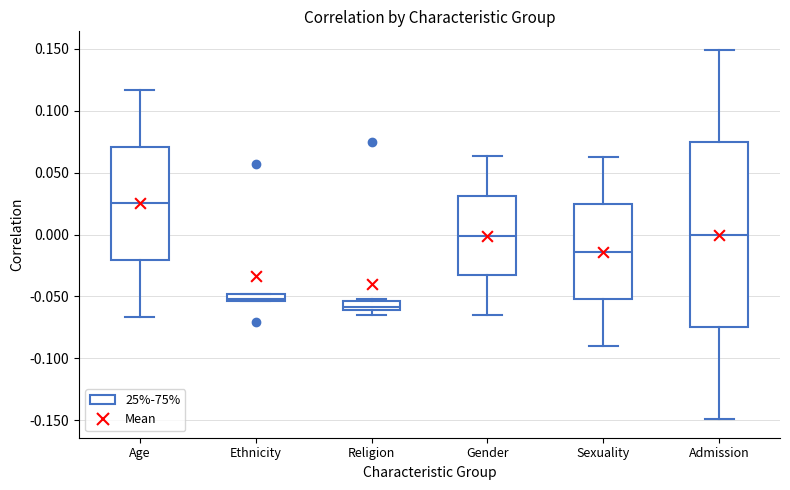

Which box is the tallest, from its lower edge to its upper edge?

Admission